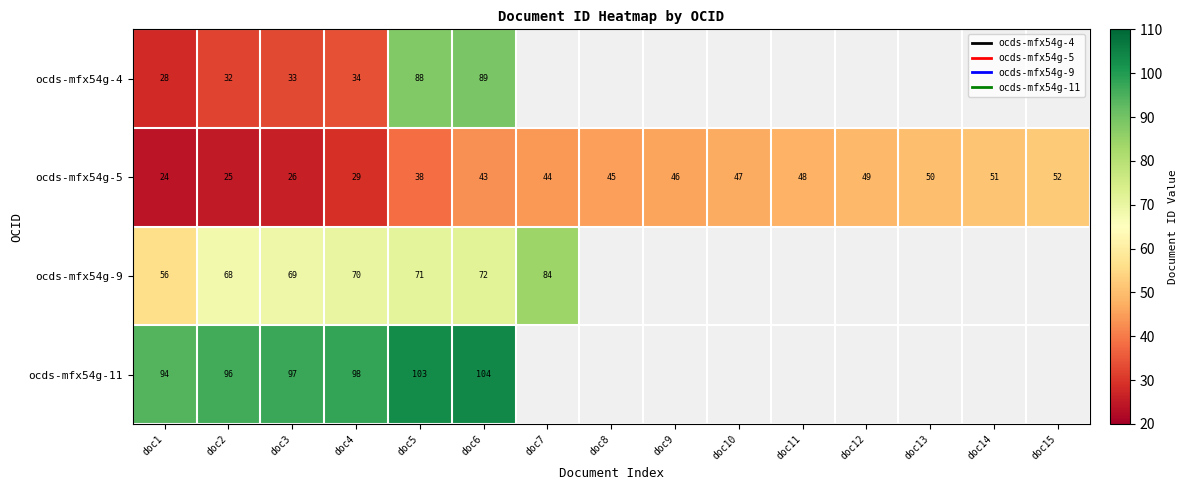

Which label corresponds to the smallest value in the chart?

doc1